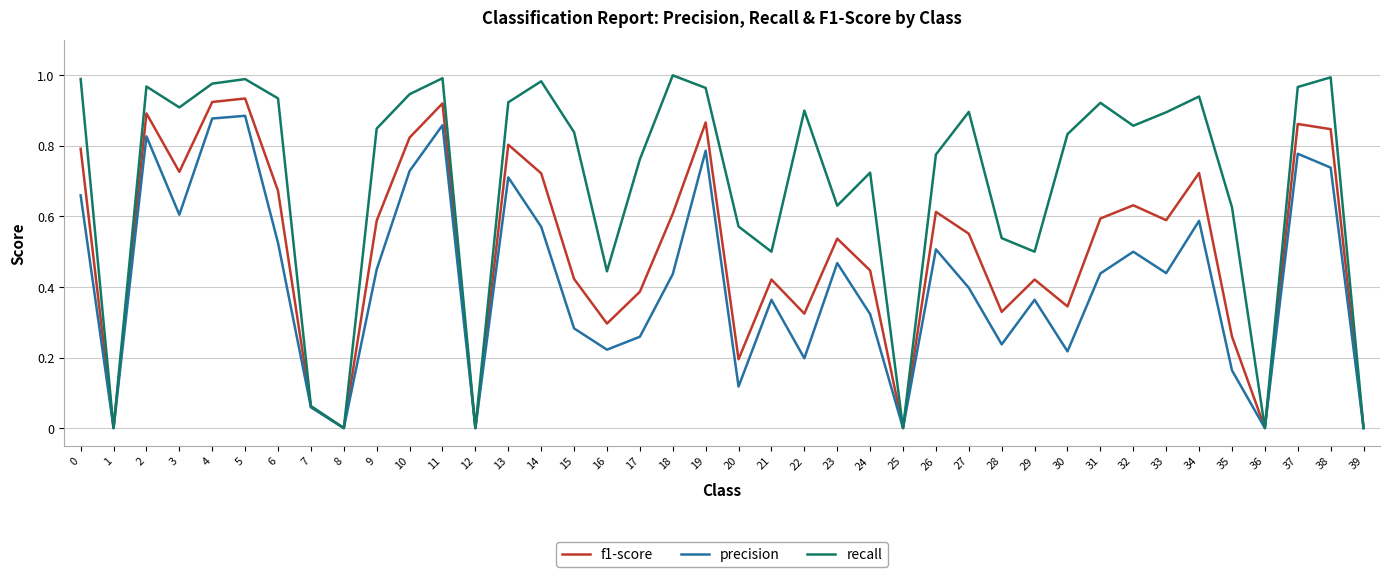

Which series has the widest spread of values?

recall